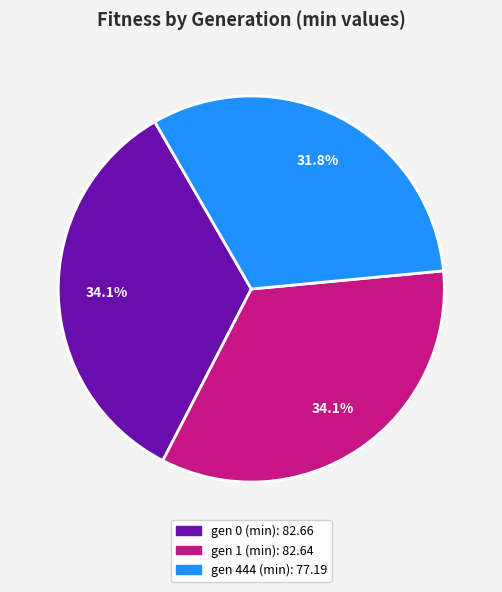

Does any single category account for the majority?

No